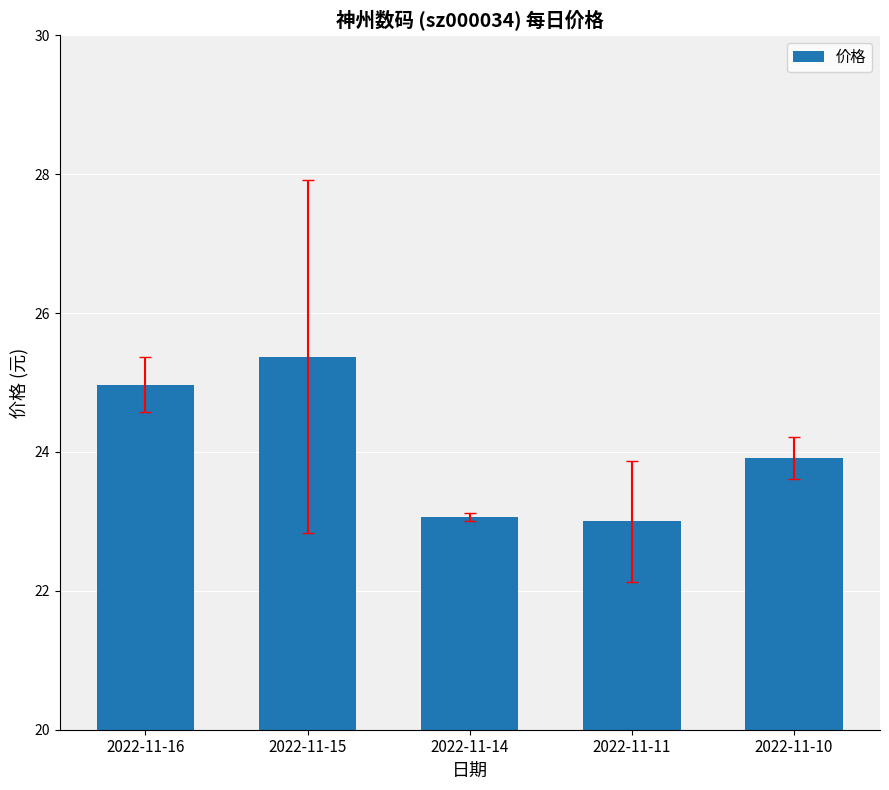

Approximately how many times larger is the value at 2022-11-14 compared to 2022-11-11?

1.0